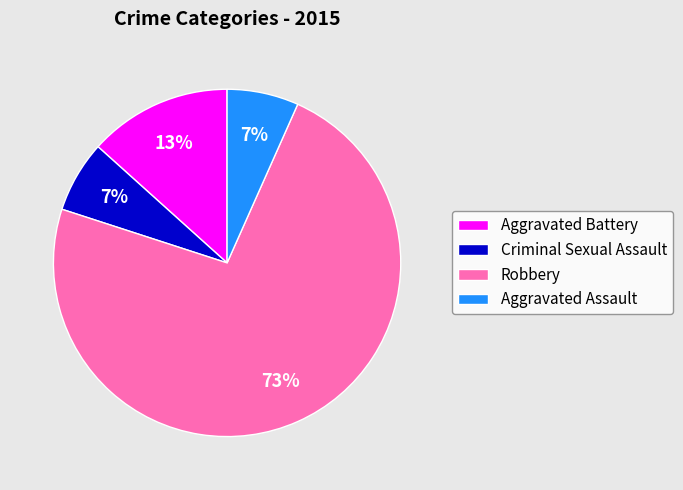

Does any single category account for the majority?

Yes